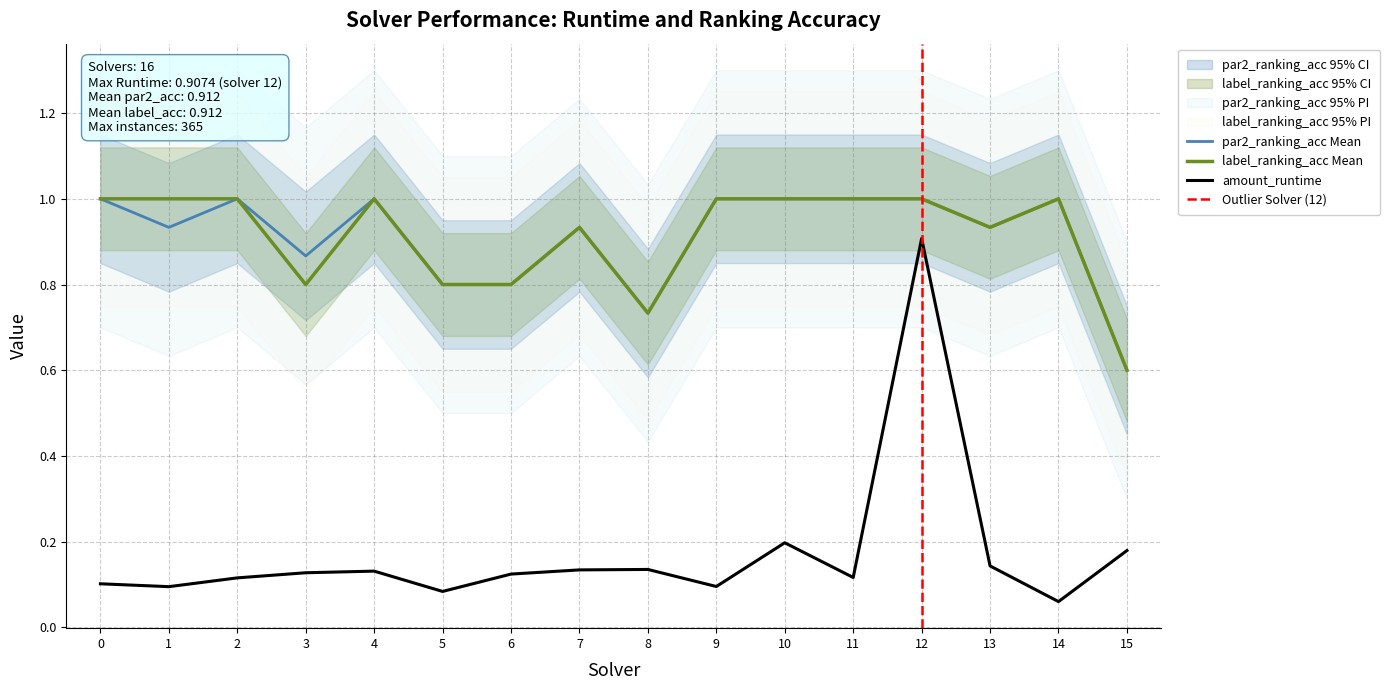

In label_ranking_acc, how many points are lower than both neighbors (excluding endpoints)?

3